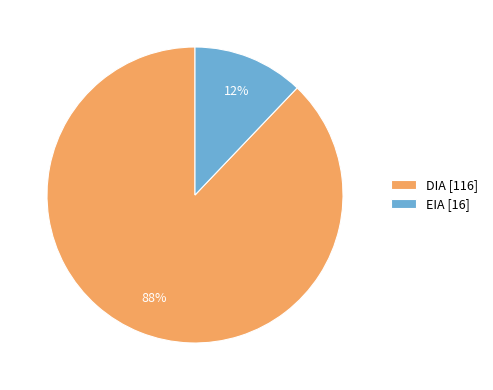

To the nearest percent, what is the average slice percentage?

50%